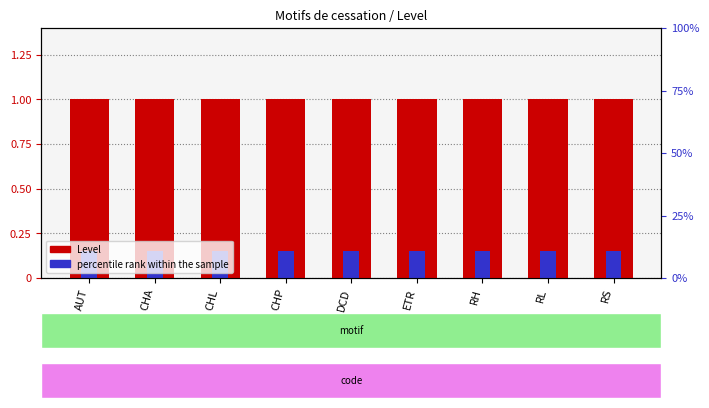

Is the value of Level at AUT greater than the value of percentile rank within the sample at RH?

Yes